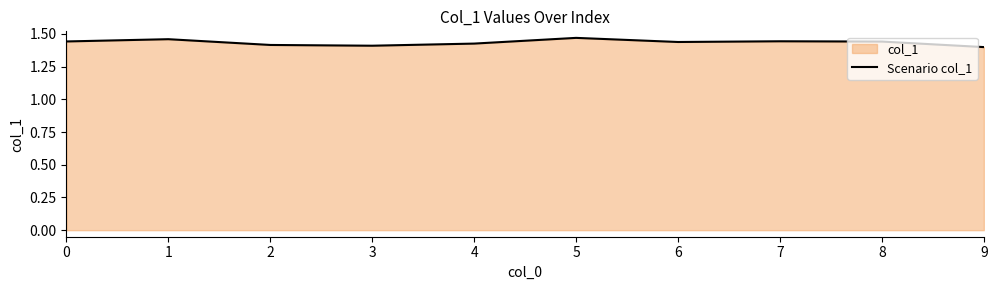

What is the smallest value displayed?

1.4